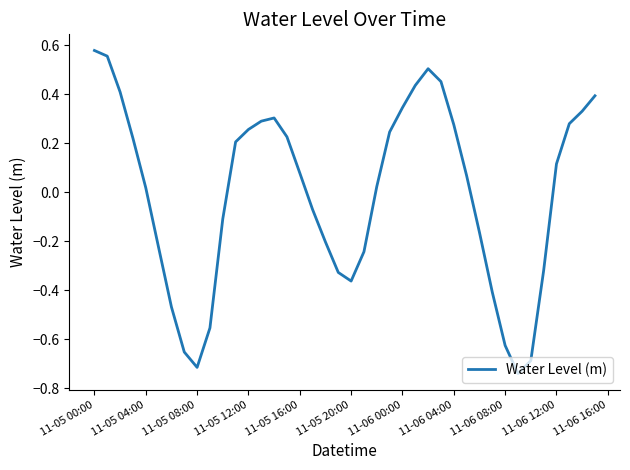

What is the difference between the maximum and minimum values?

1.3